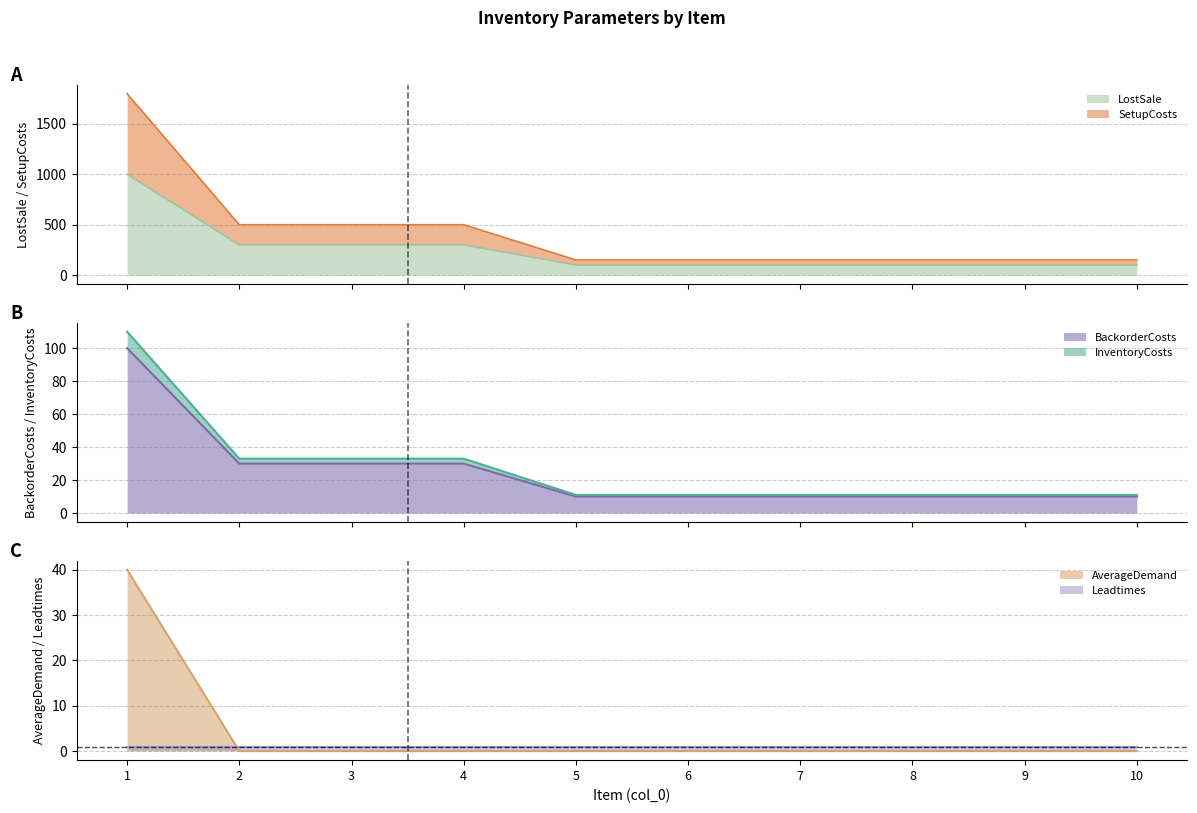

Is it true that LostSale equals 11 at 9?

True